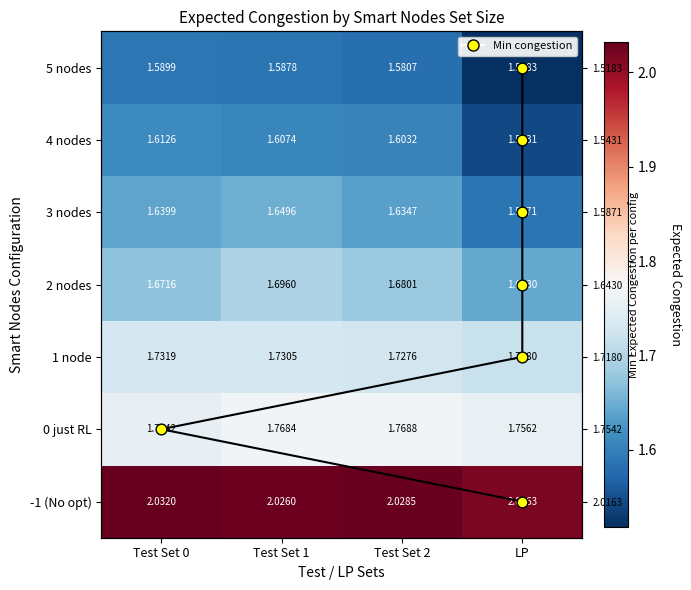

Which series has the widest spread of values?

5 smart nodes